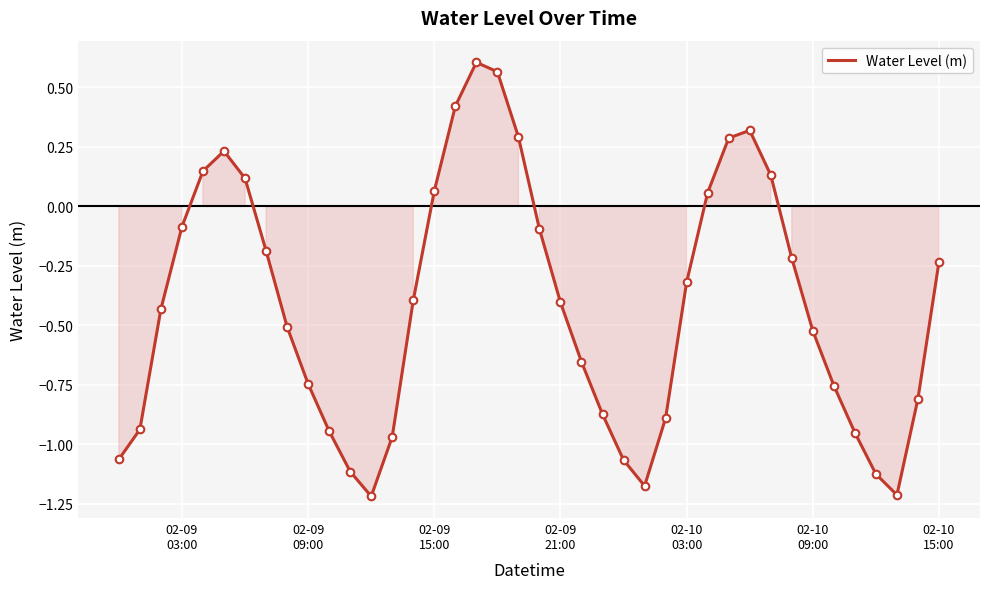

What is the difference between the maximum and minimum values?

1.8